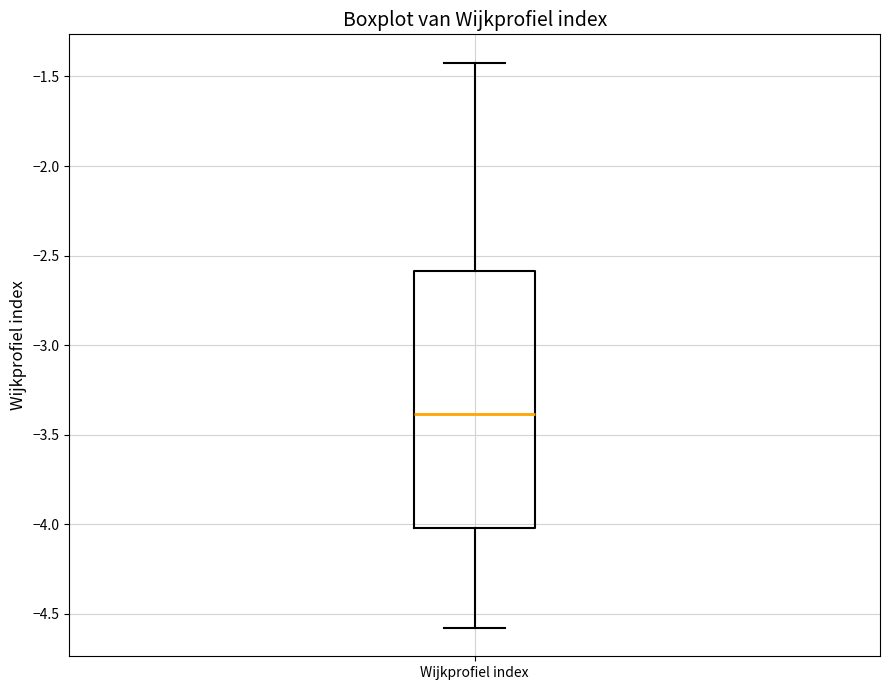

Read this box plot against the y-axis: the position of the median line, the range covered by the box, and the ends of both whiskers. The values are not printed on the chart, so give them approximately, as read against the axis.

median -3.4, box -4.0 to -2.6, whiskers -4.6 to -1.4